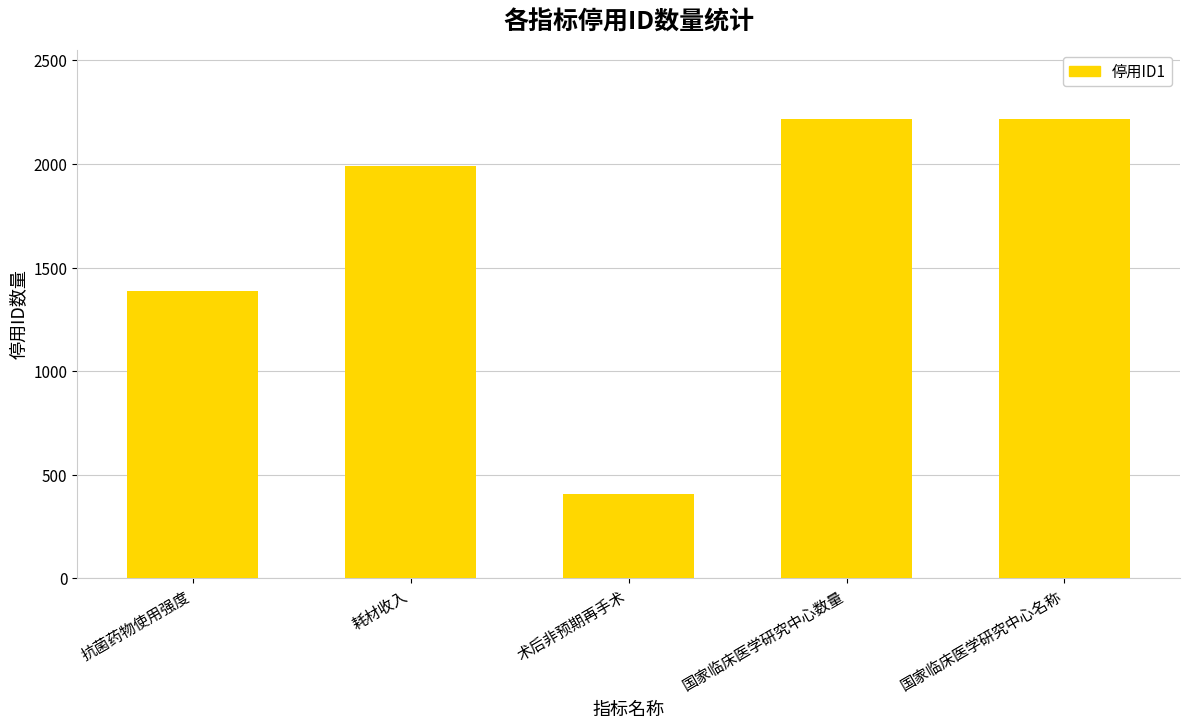

What is the value of the 2nd bar from the left?

1990